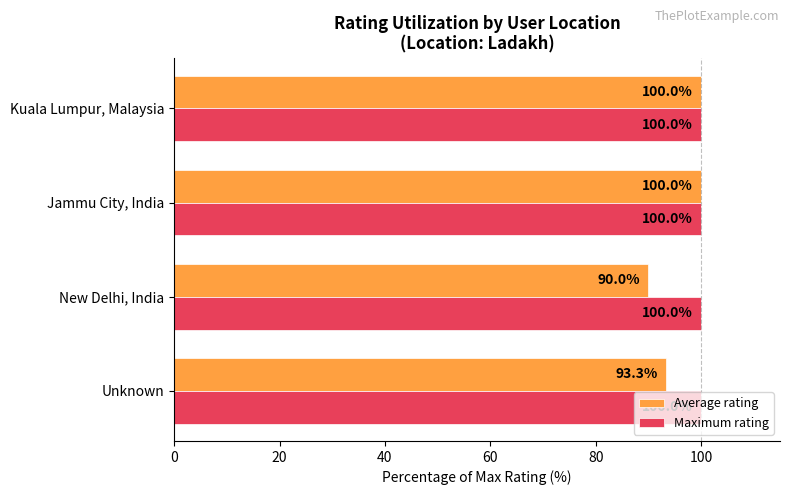

Where is Average rating nearest to the value 95?

Unknown